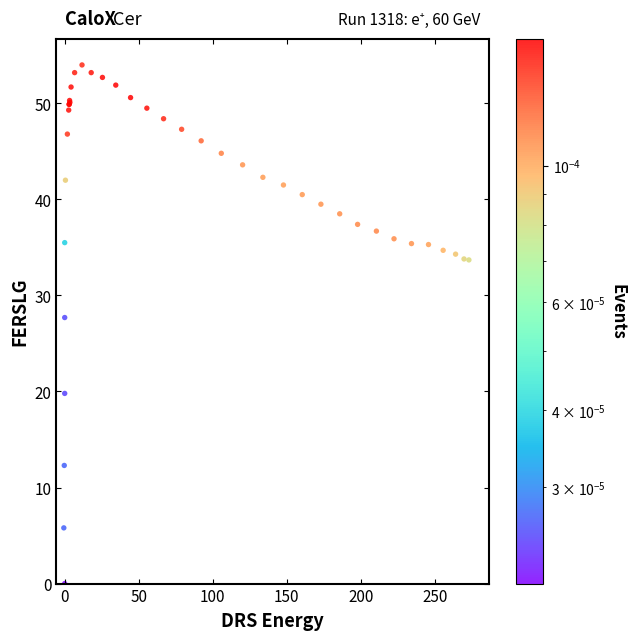

What Y value in the scatter plot is closest to 27?

27.7